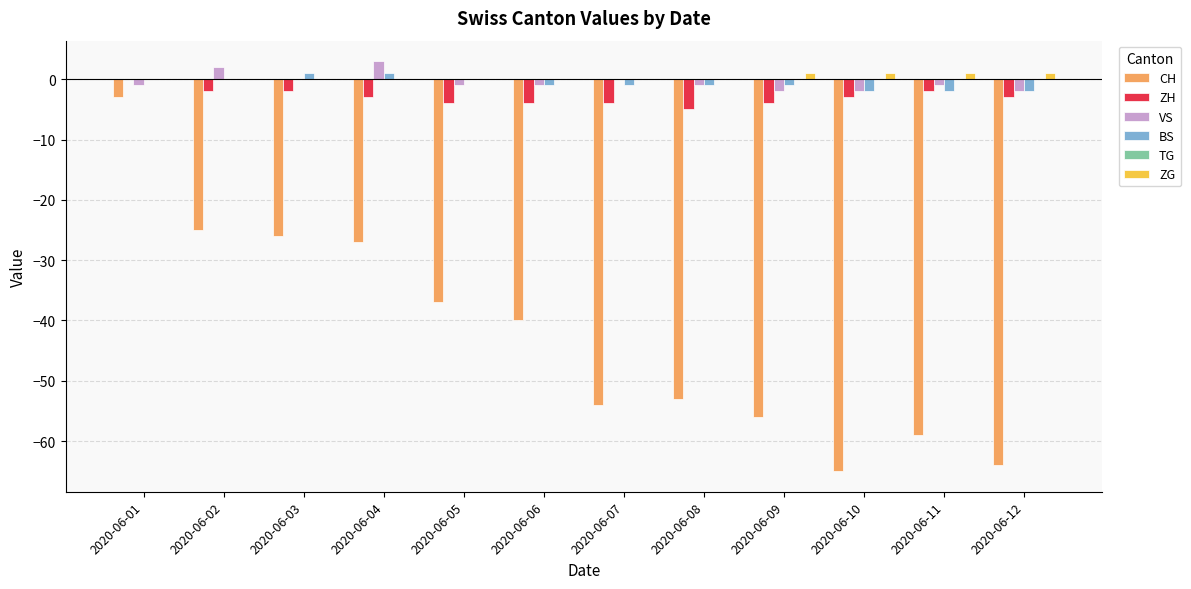

True or false: ZH has a value of -2 at 2020-06-02.

True